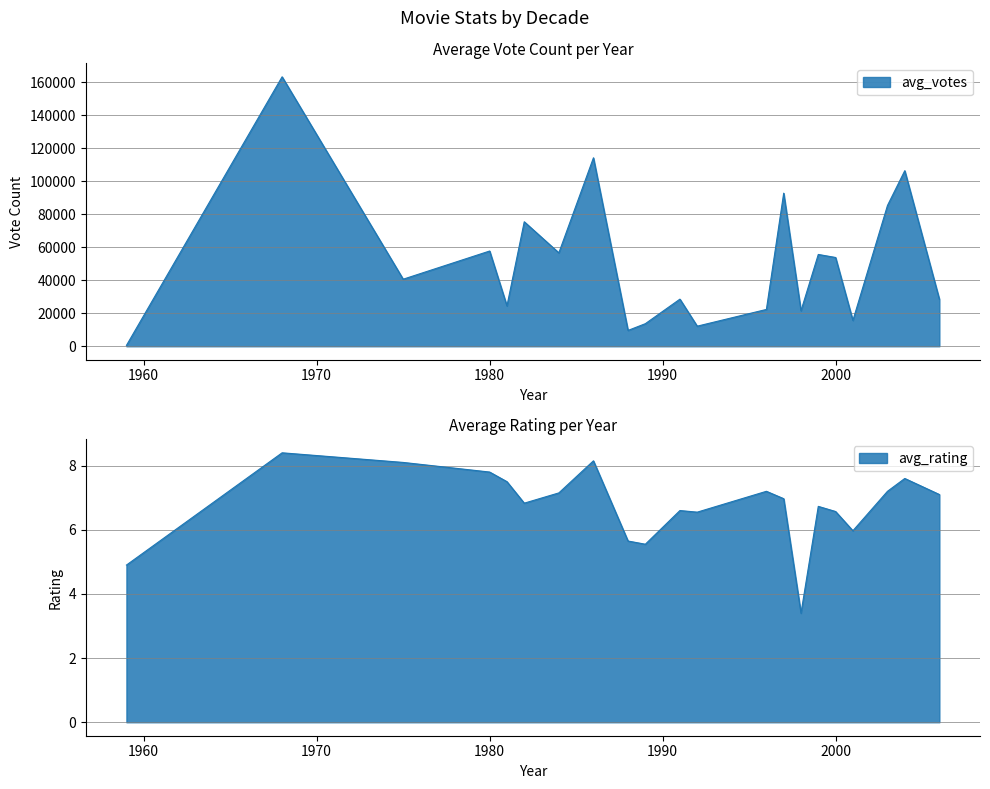

True or false: avg_votes has a value of 66013.6 at 1986.

False